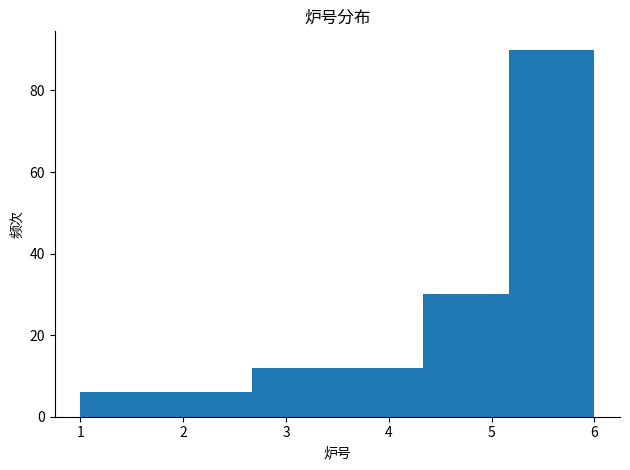

Reading left to right, list every bar in this chart as the range it spans on the x-axis followed by its height. Neither the bar edges nor the heights are printed on the chart, so give them approximately, as read against the axes.

1.0 to 1.8: 6
1.8 to 2.7: 6
2.7 to 3.5: 12
3.5 to 4.3: 12
4.3 to 5.2: 30
5.2 to 6.0: 90